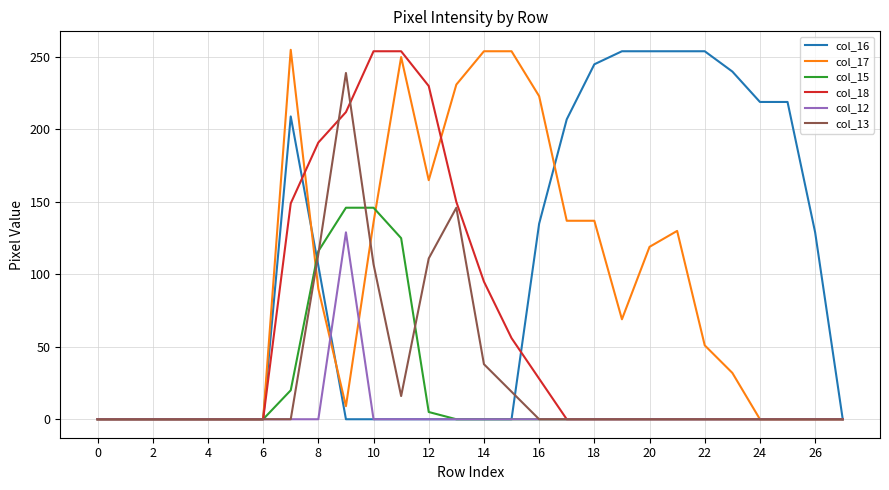

Does the chart have visible grid lines?

Yes